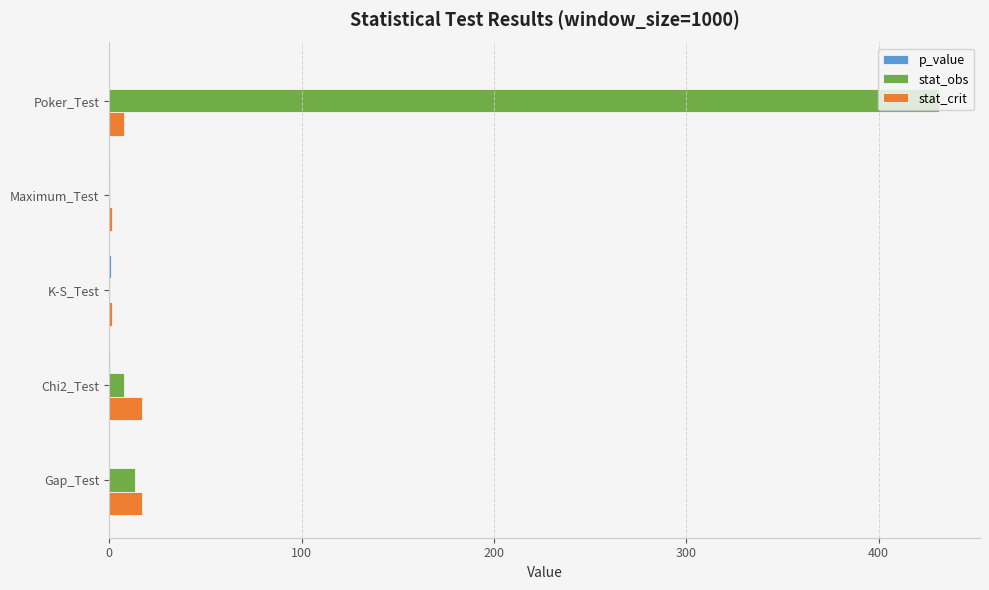

Between Chi2_Test and Poker_Test, which series saw the biggest shift?

stat_obs